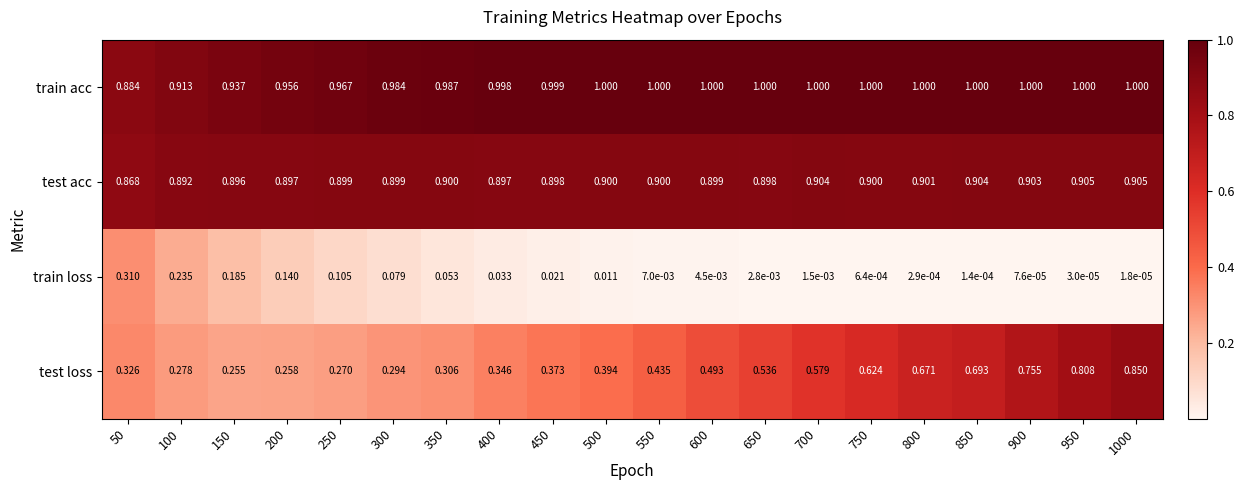

Rank the series by their maximum value, from lowest to highest.

train loss, test loss, test acc, train acc